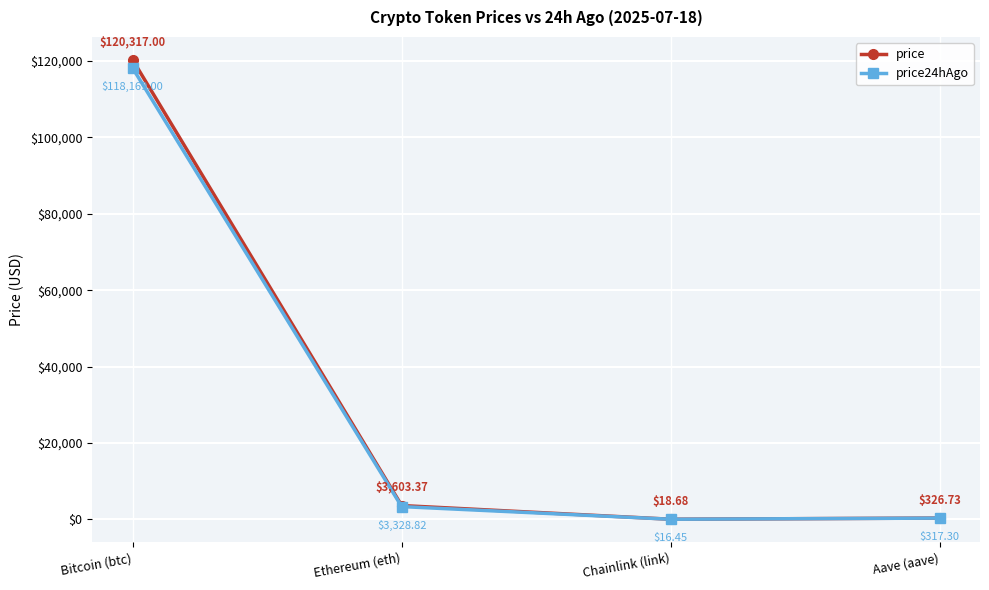

What is the label of the 1st point from the left?

Bitcoin (btc)